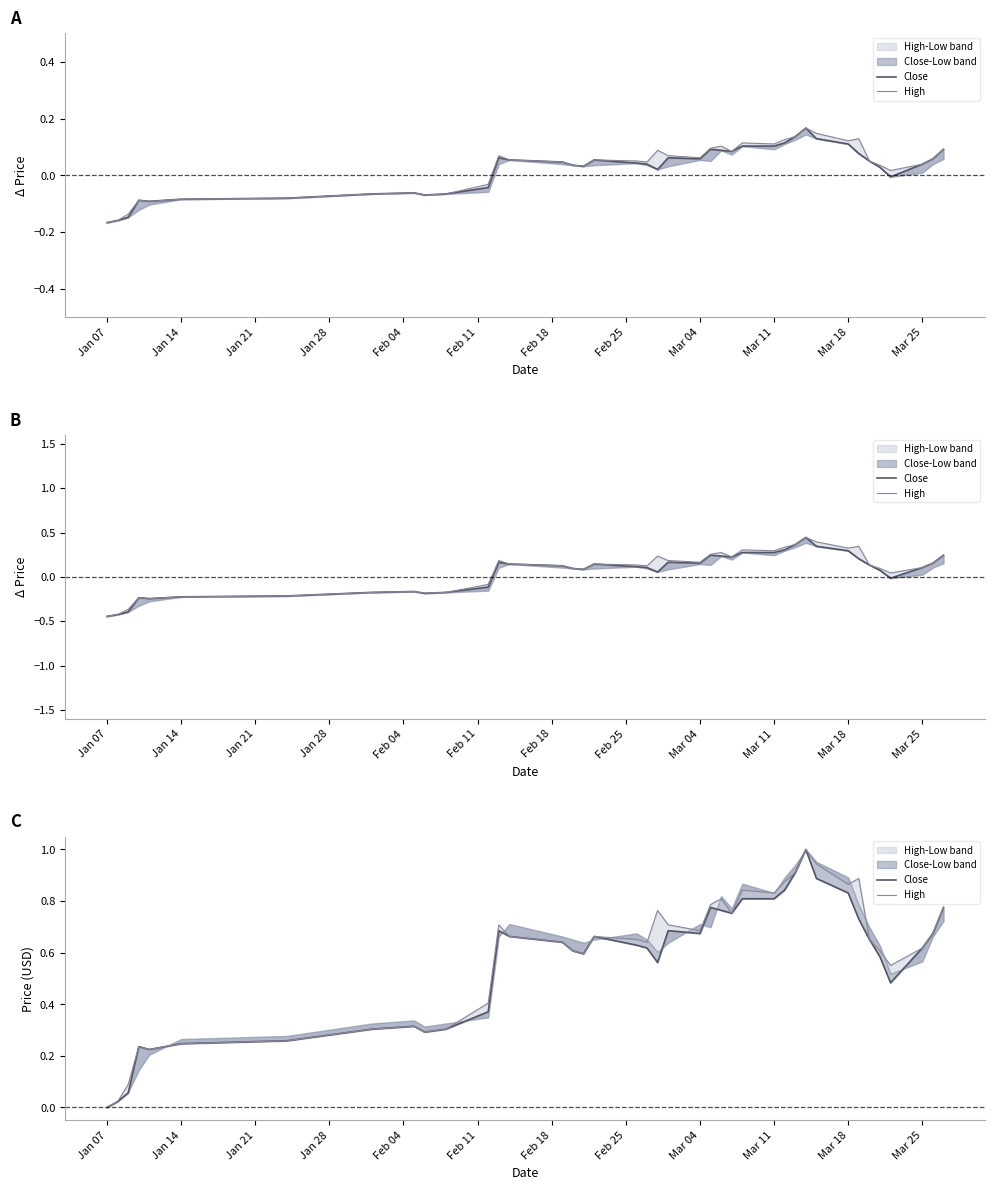

True or false: High and Close intersect in this chart.

False